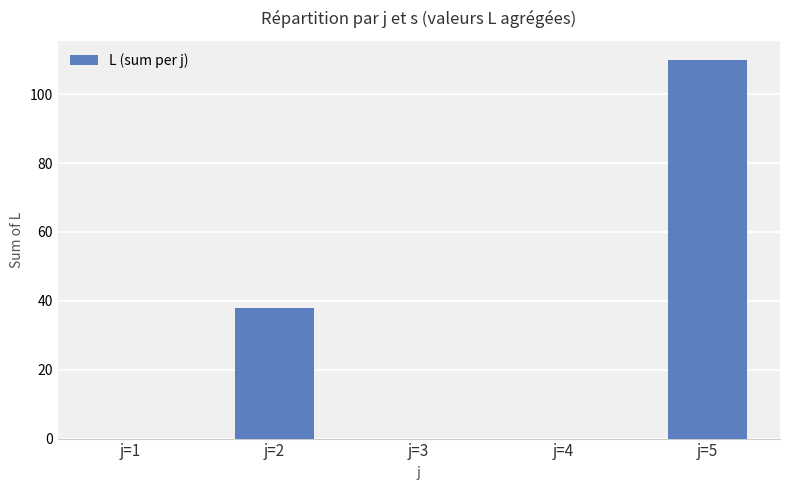

Reading left to right, transcribe all the data shown in this chart.

j=1=0	j=2=38	j=3=0	j=4=0	j=5=110